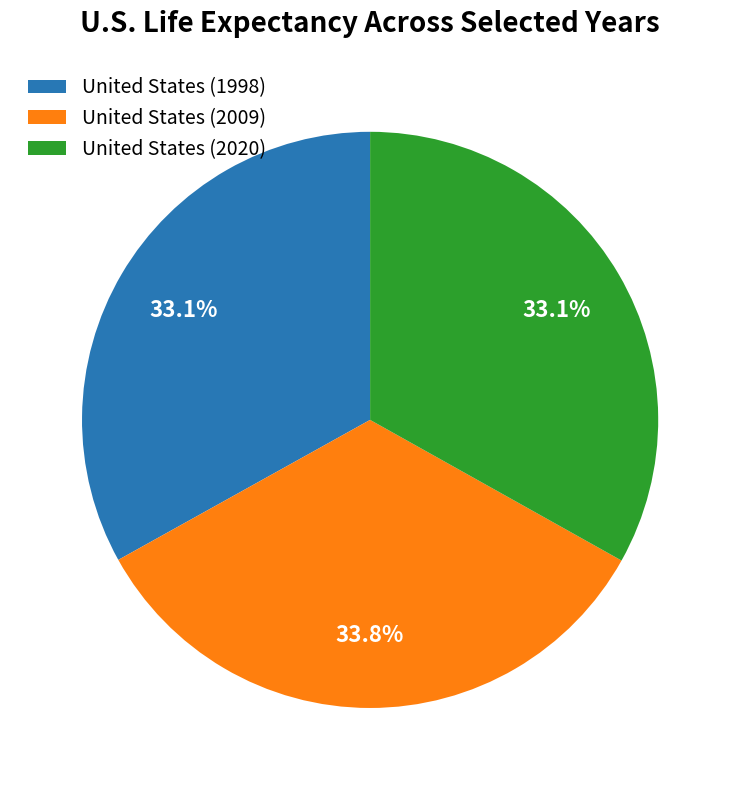

Count the number of slices in the pie.

3